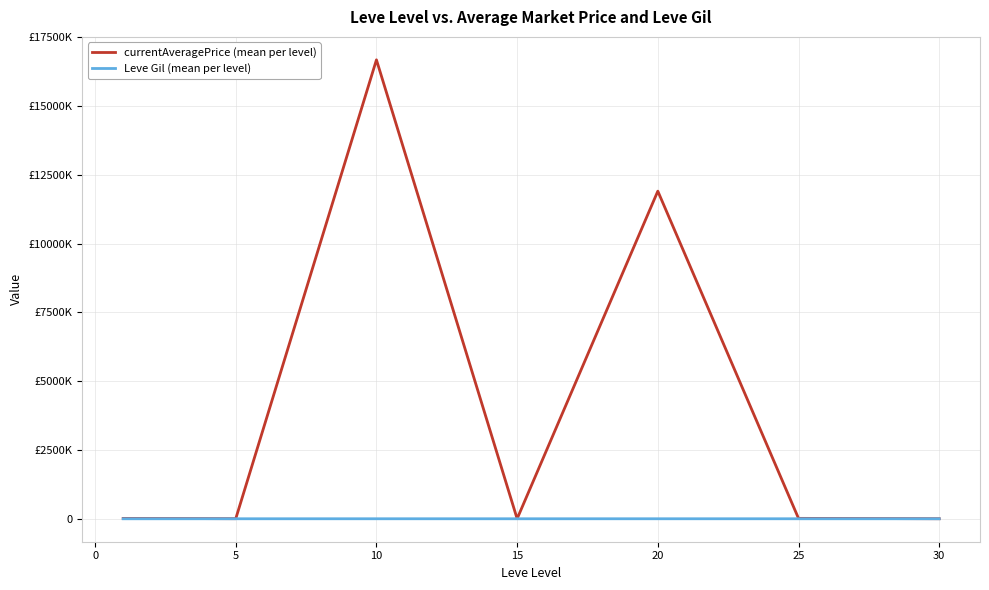

Is this an area chart (filled region under the line)?

No